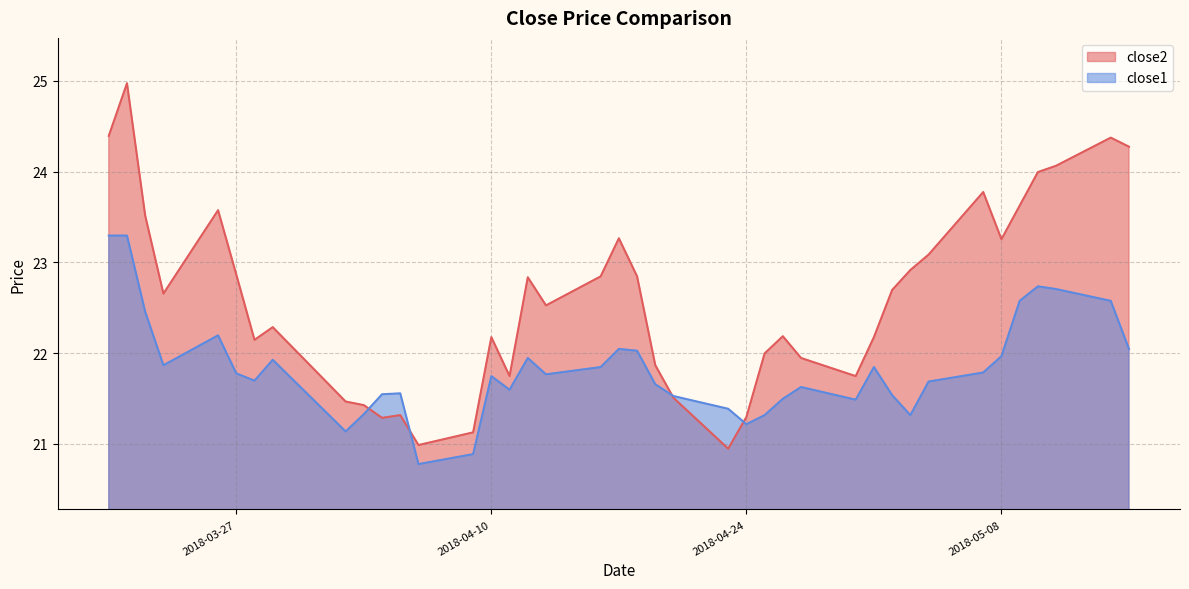

Does the chart display data point markers on the line(s)?

No